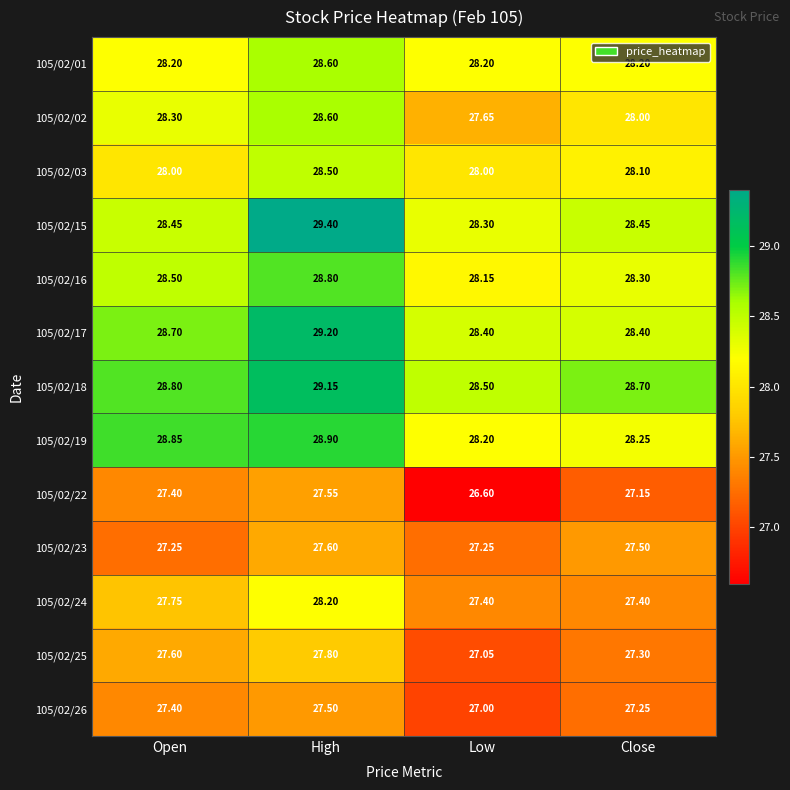

What is the spread (max minus min) of values at Low?

1.9